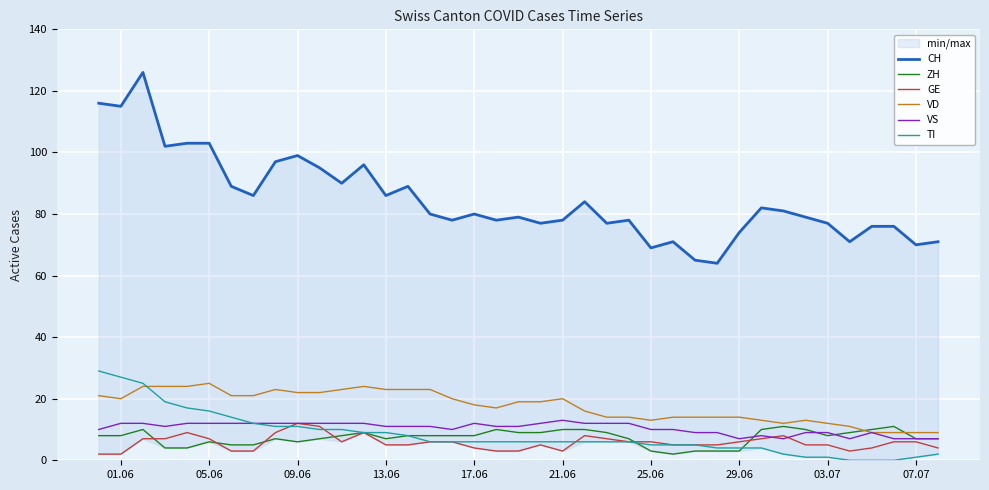

True or false: VD and GE cross at least once.

False